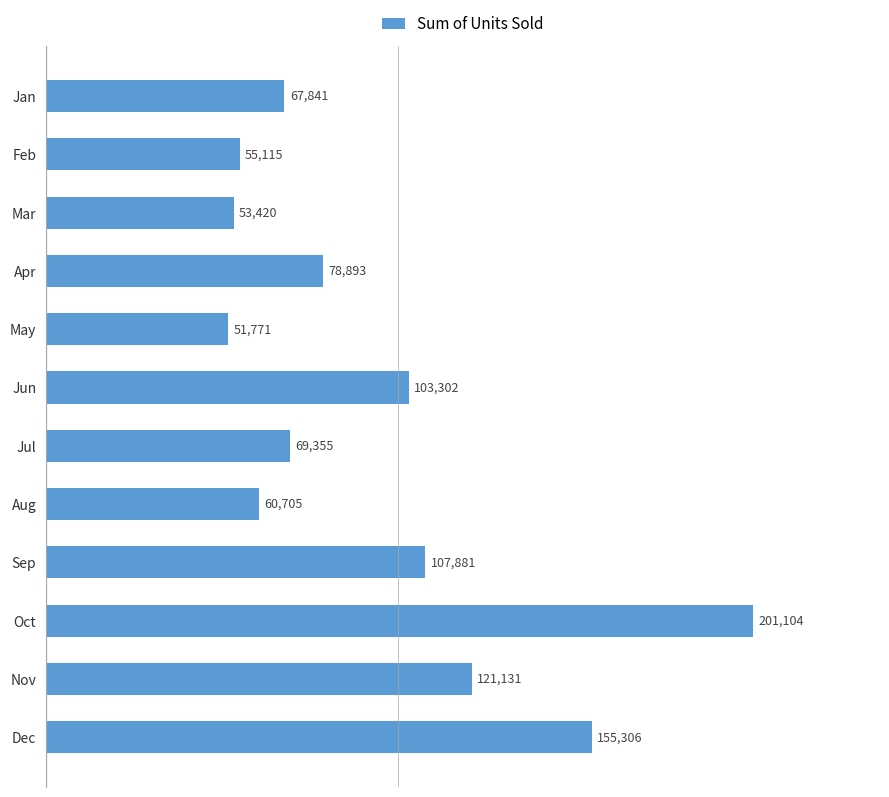

Is it true that the value at Jun is 42675?

False